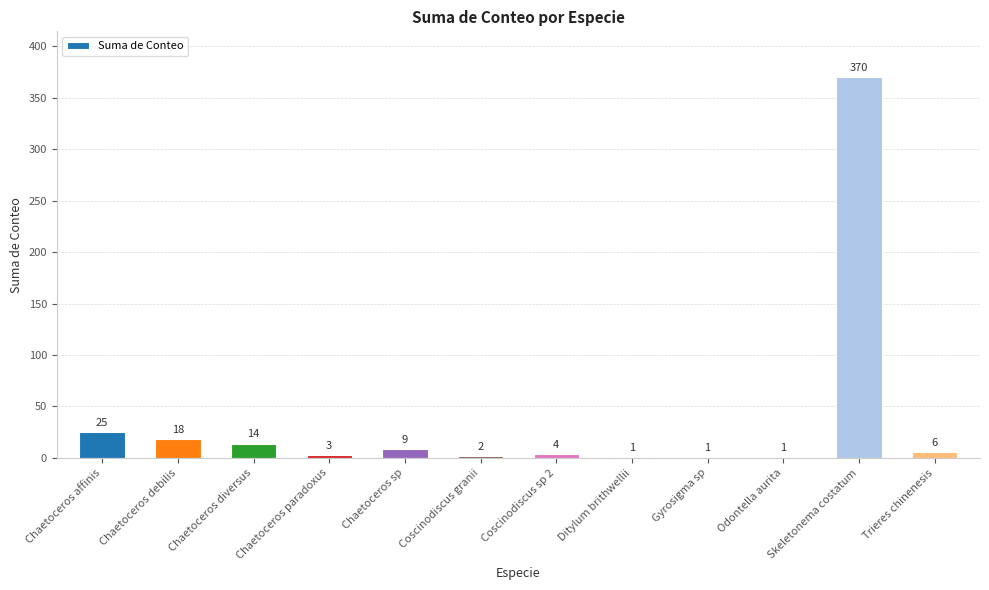

What is the change in value from Coscinodiscus granii to Trieres chinenesis?

+4